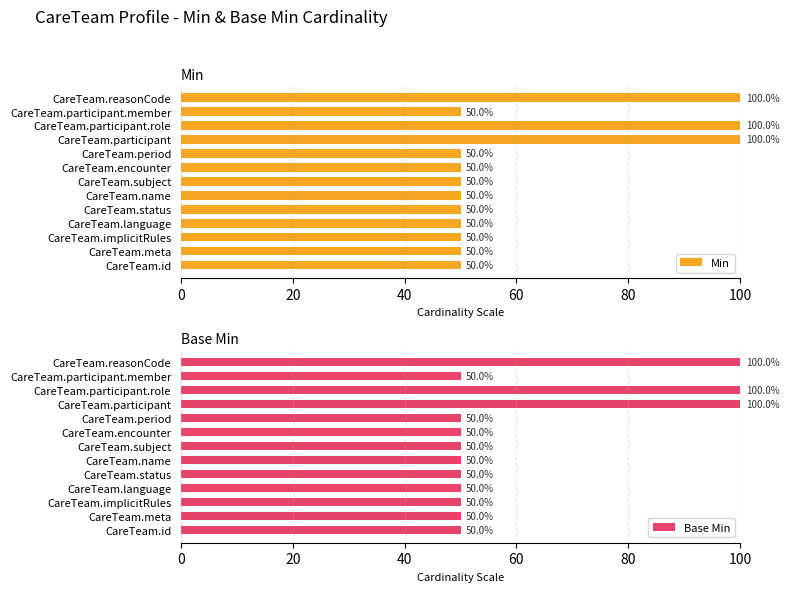

True or false: Min has a value of 11 at CareTeam.status.

False